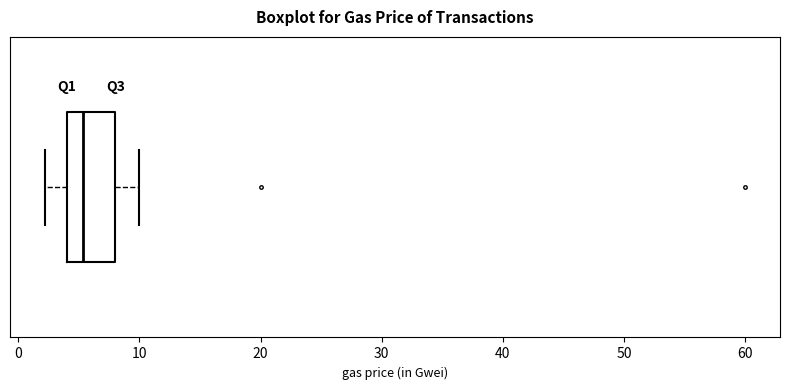

Transcribe this box plot: give where the median line is, the range the box spans, and where the two whiskers end, as read against the x-axis. The values are not printed on the chart, so give them approximately, as read against the axis.

median 5, box 4 to 8, whiskers 2 to 10